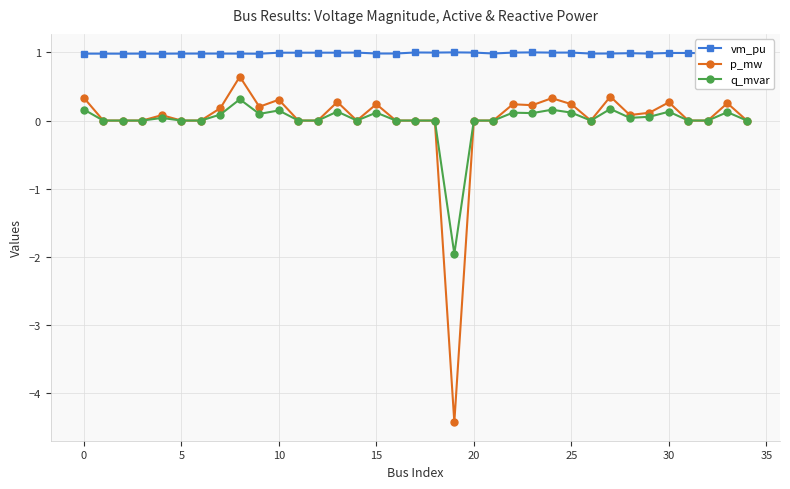

True or false: q_mvar has more than 1 interior local peaks.

True